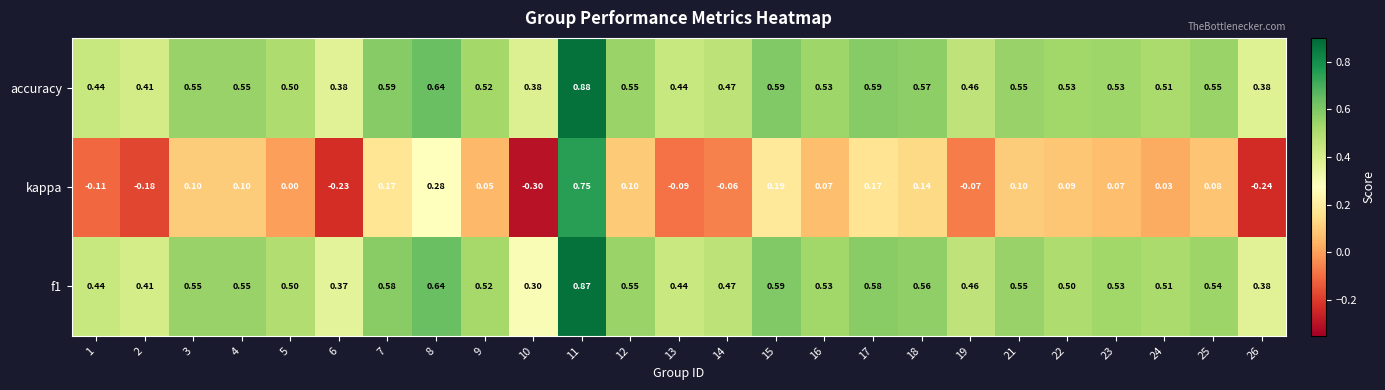

What is the total value across all series at 15?

1.4